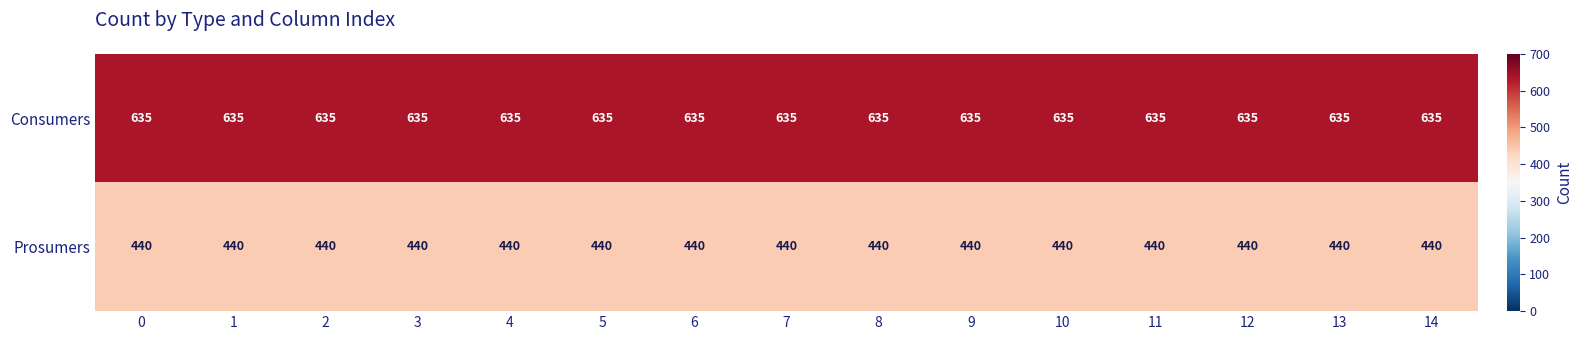

Read the Consumers value at 8.

635